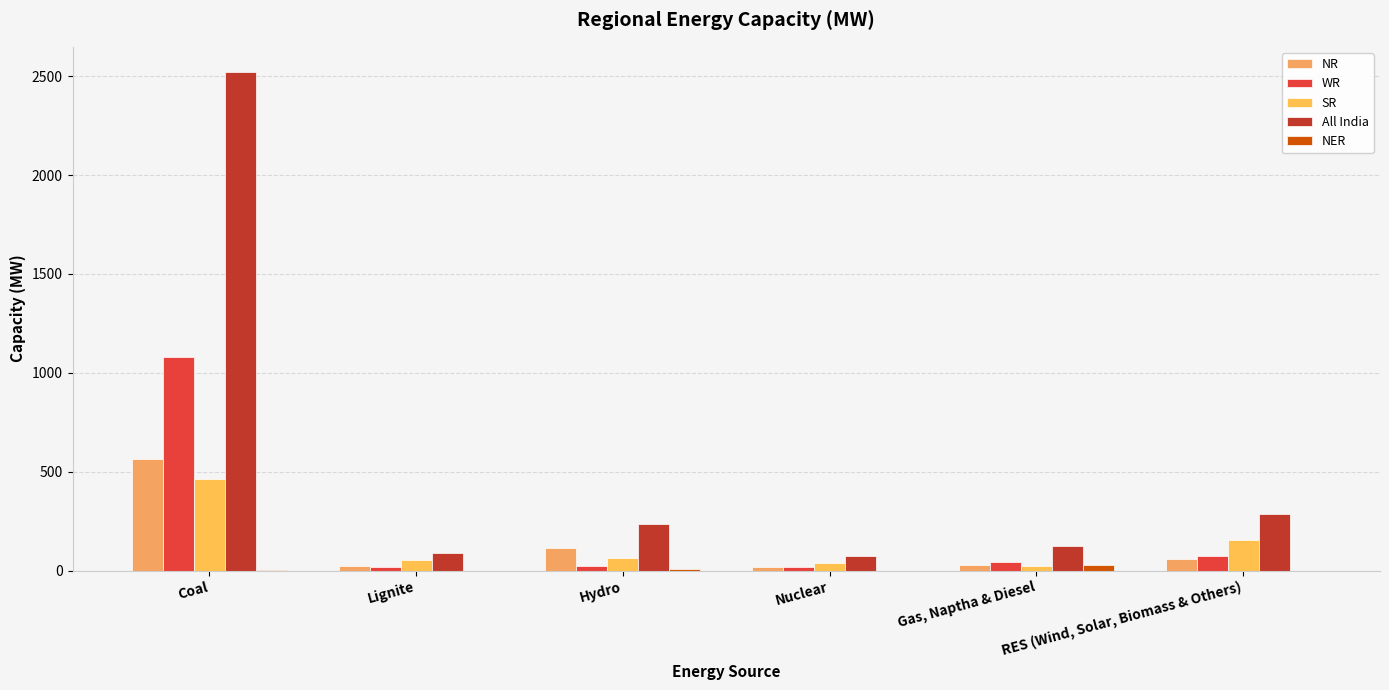

How many categories are shown in the chart?

6